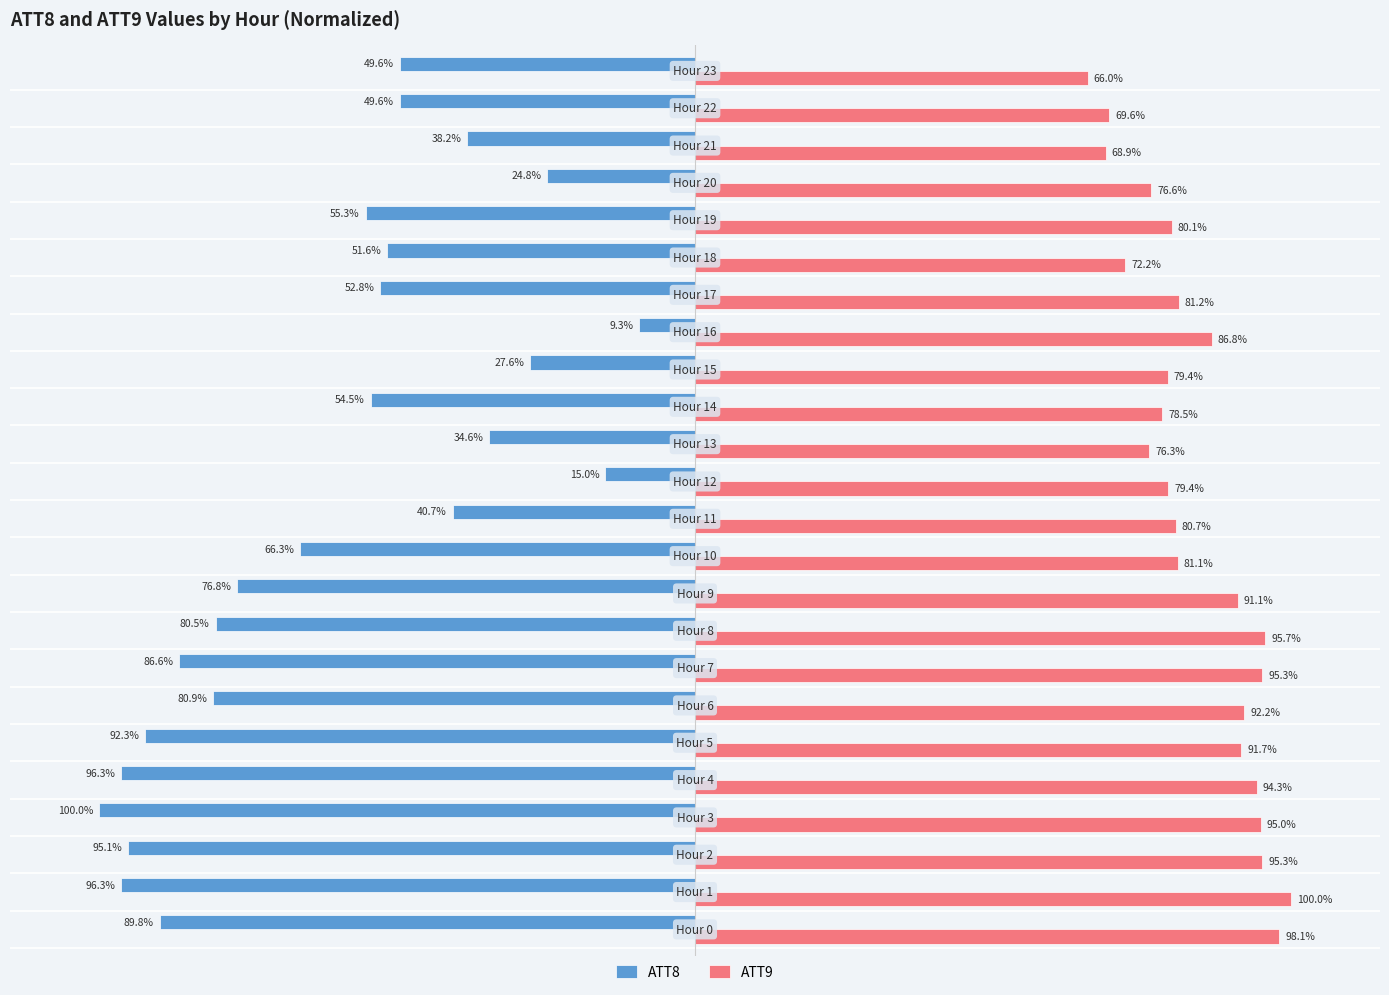

Rank the series by their maximum value, from highest to lowest.

ATT9, ATT8